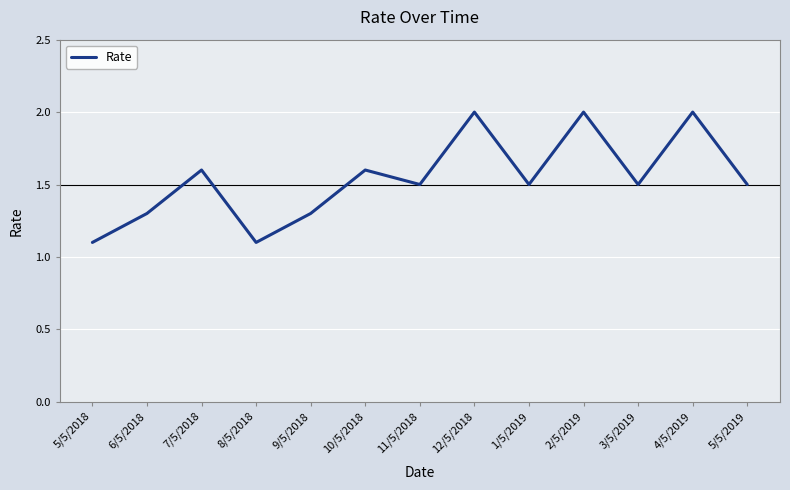

Where is the first local maximum?

7/5/2018